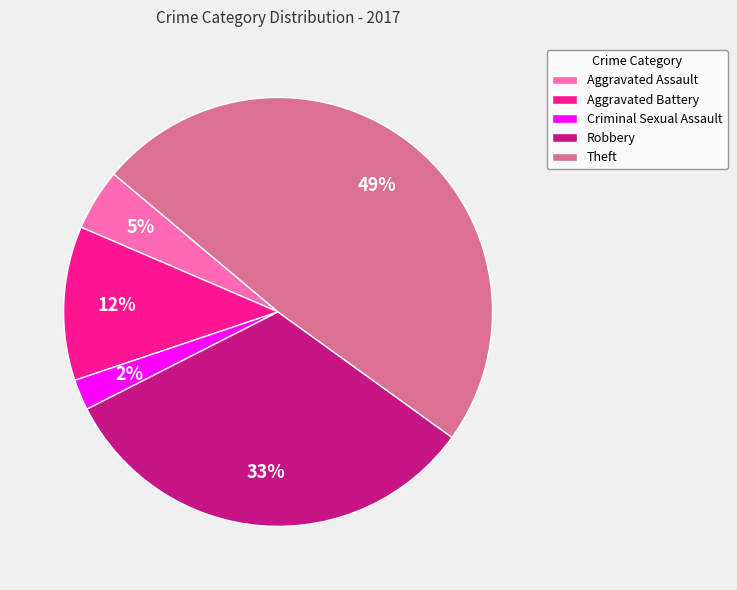

True or false: Aggravated Assault accounts for 5% of the total.

True